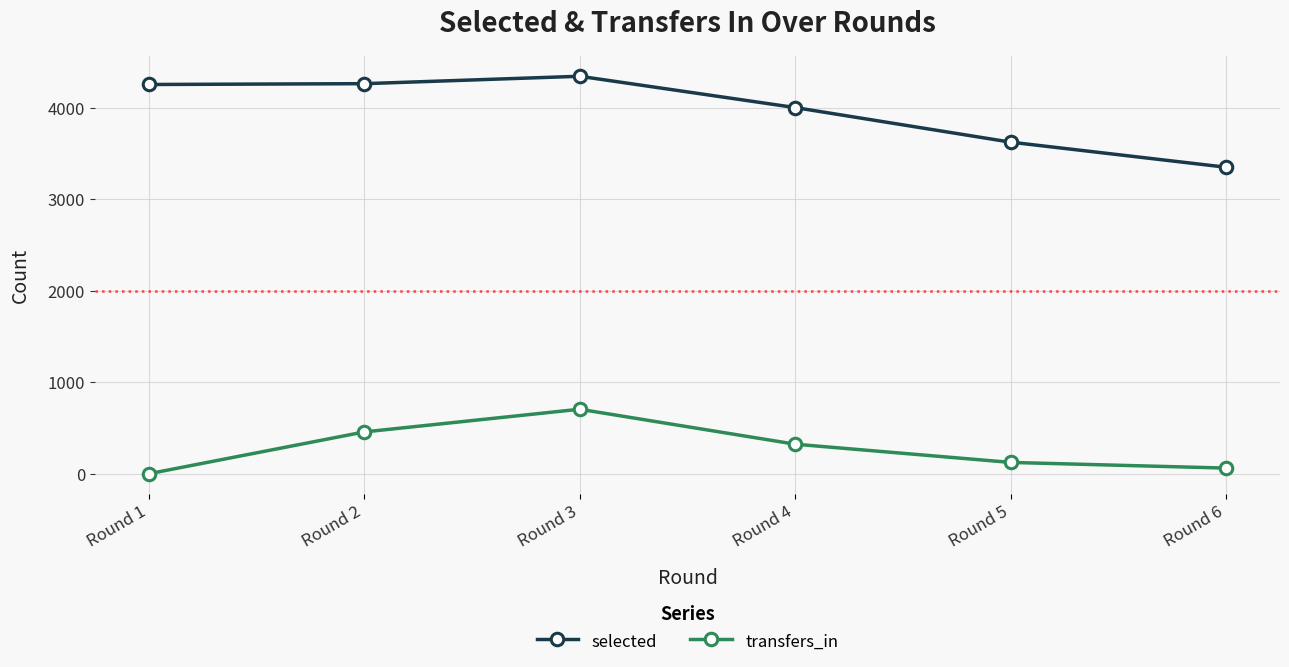

The value of transfers_in at Round 2 is 601. True or false?

False